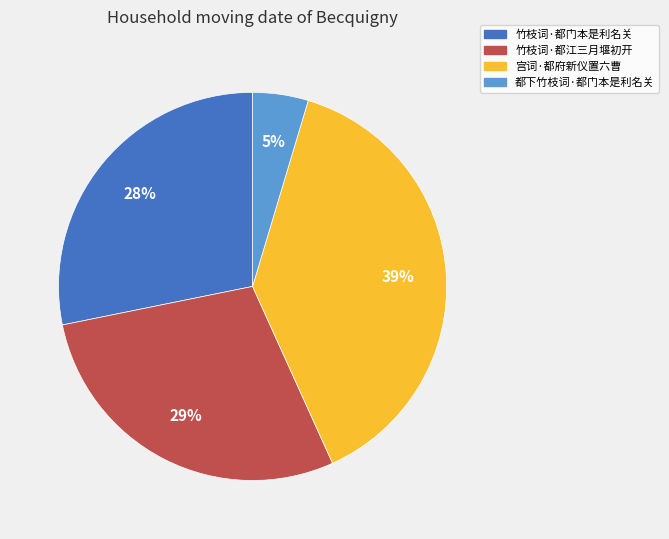

How many slices are in this pie chart?

4